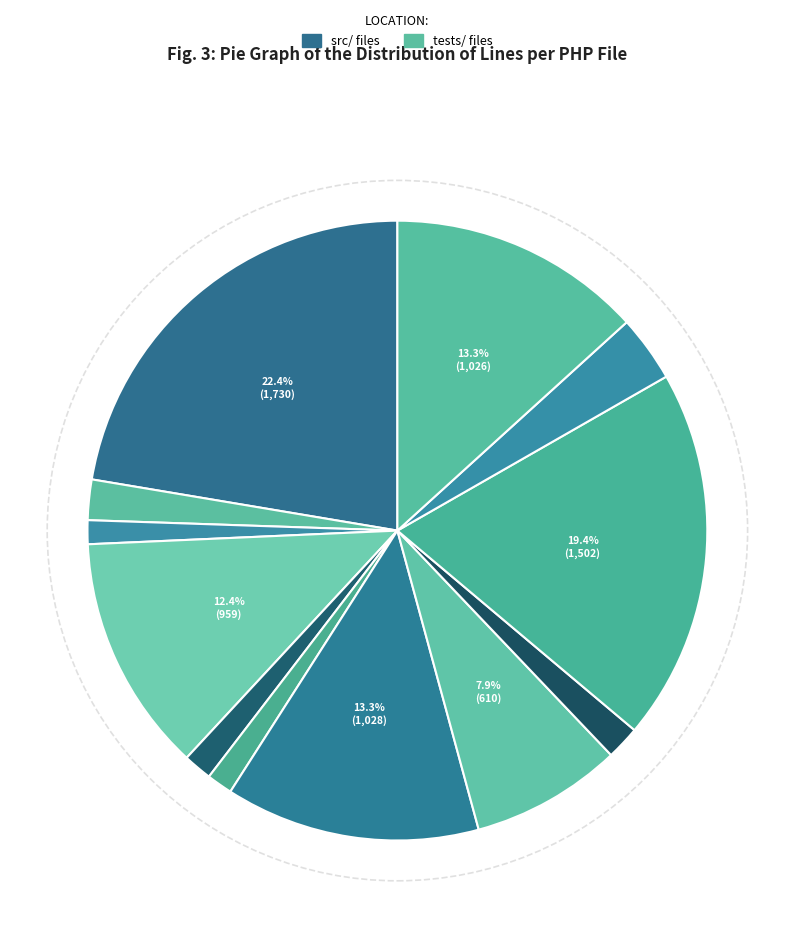

Count the number of slices in the pie.

12